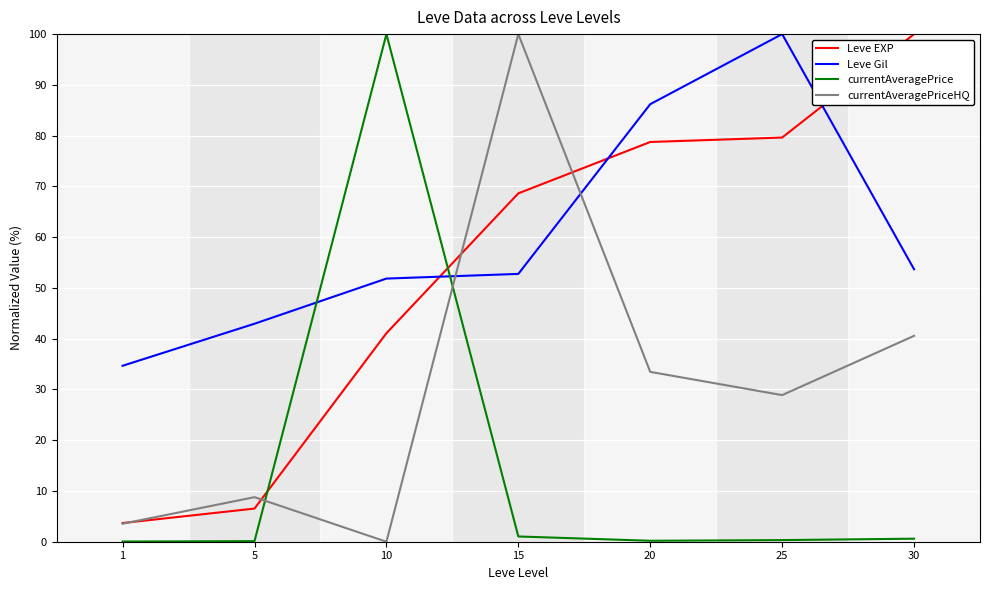

Which series changed the most between 15 and 25?

currentAveragePriceHQ